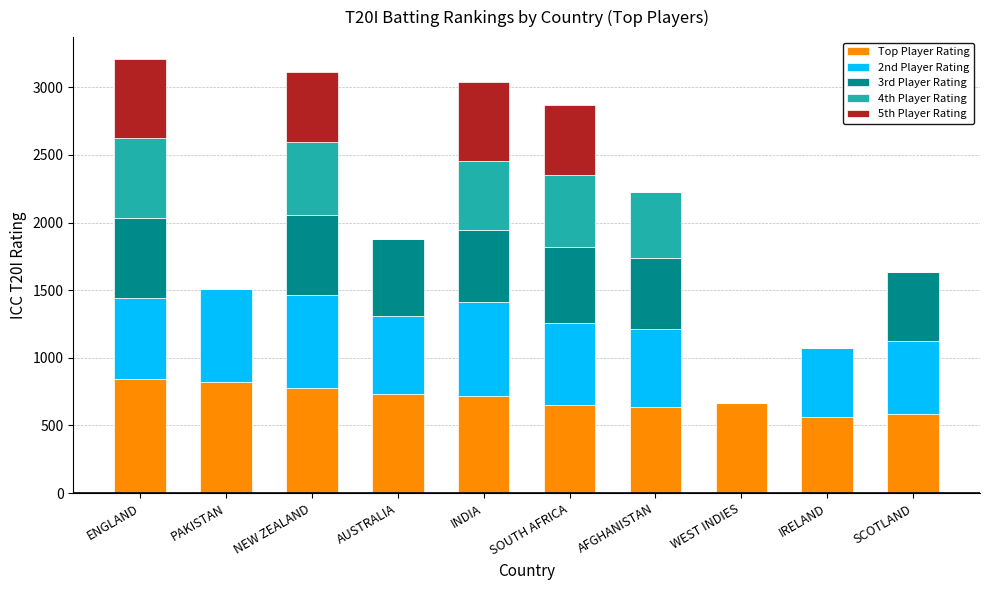

What is the total value across all series at IRELAND?

1071